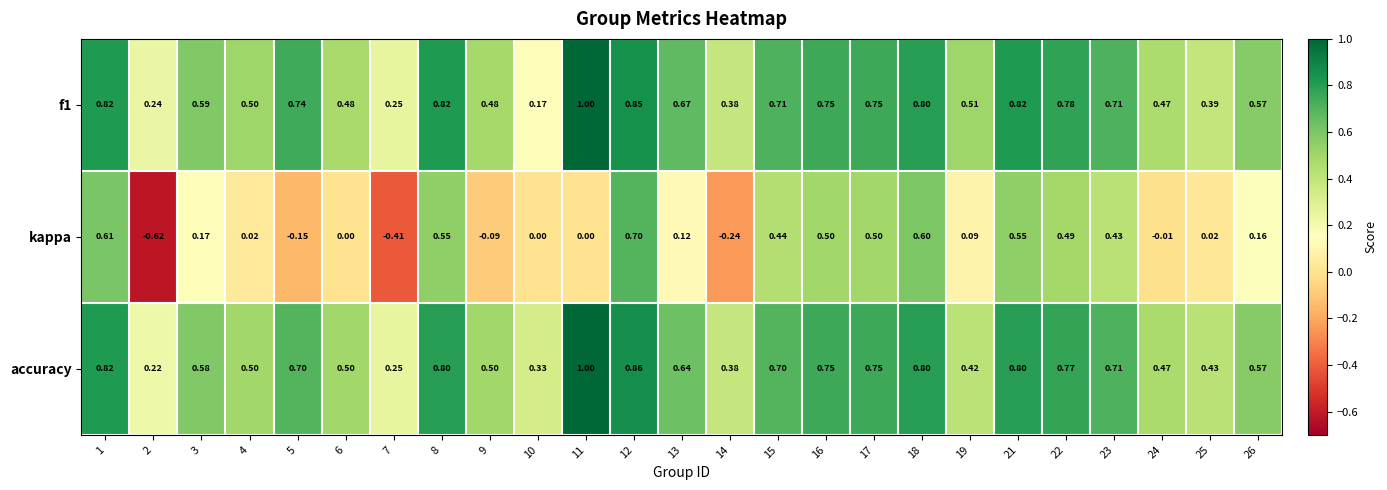

Which series changed the most between 6 and 26?

kappa